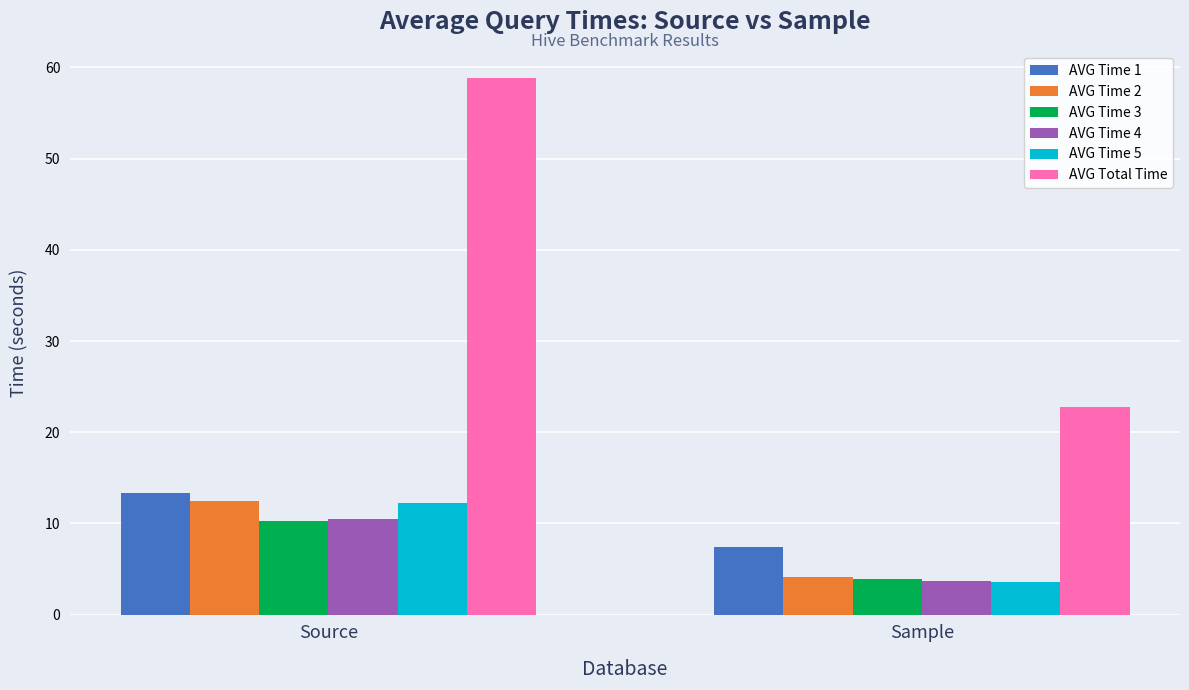

What is the difference between the AVG Time 5 values at Sample and Source?

8.6